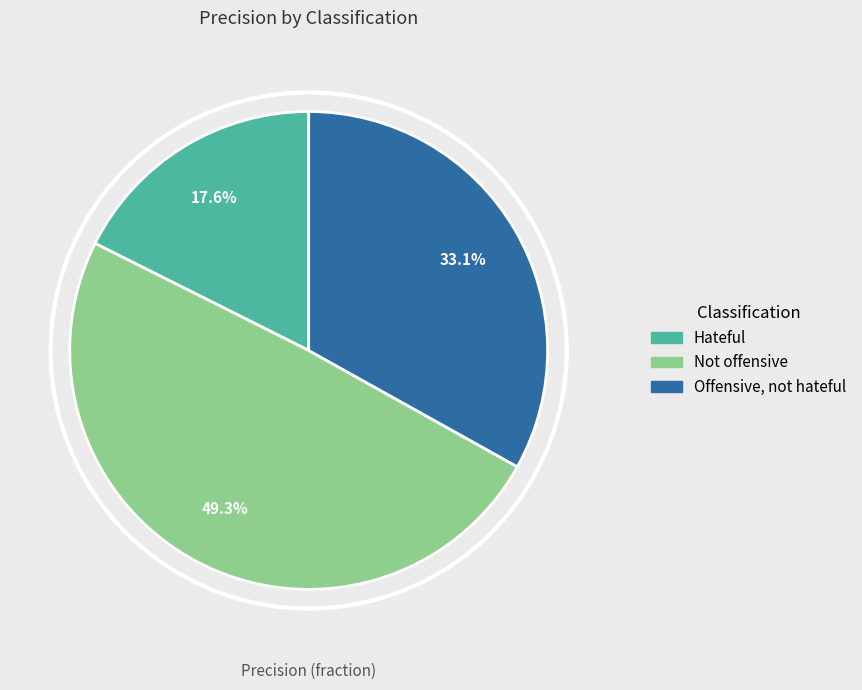

How many segments does this pie chart have?

3